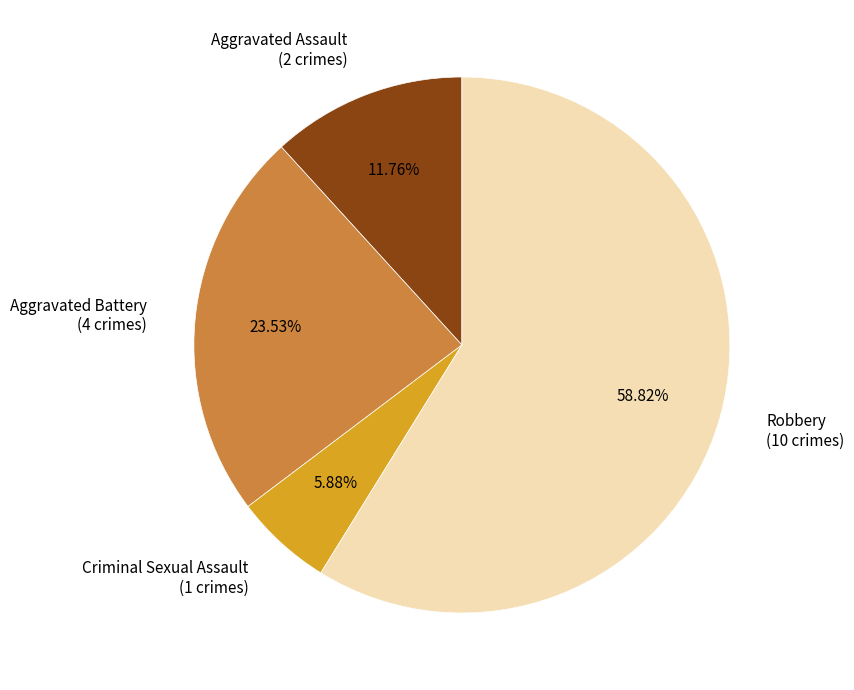

How many segments does this pie chart have?

4